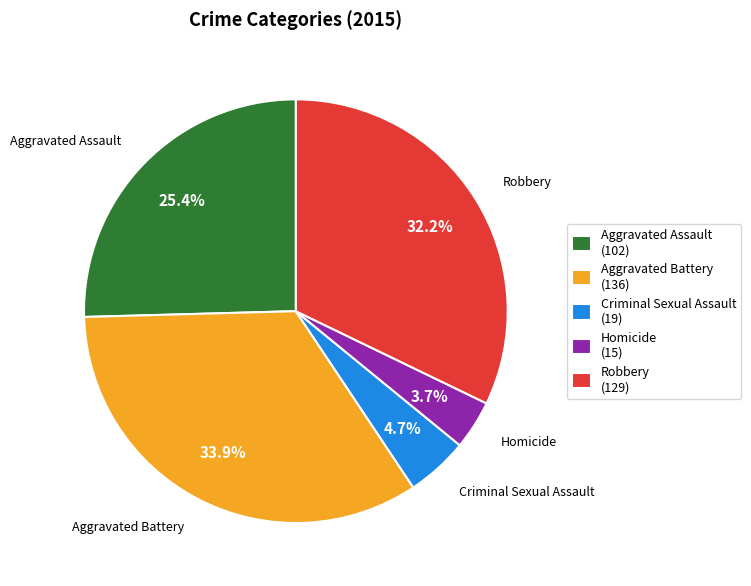

How many slices are in this pie chart?

5